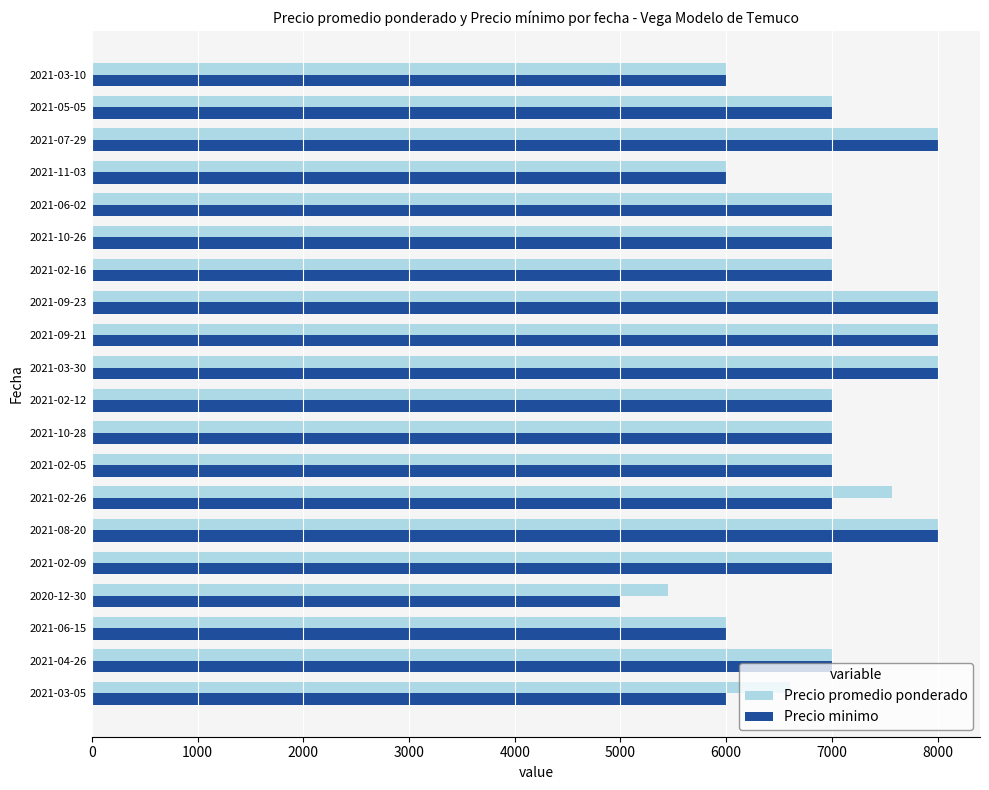

What is the highest value of the Precio promedio ponderado series?

8000